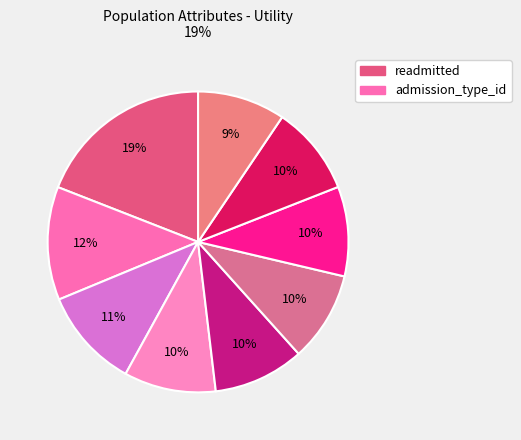

To the nearest percent, what is the average slice percentage?

11%